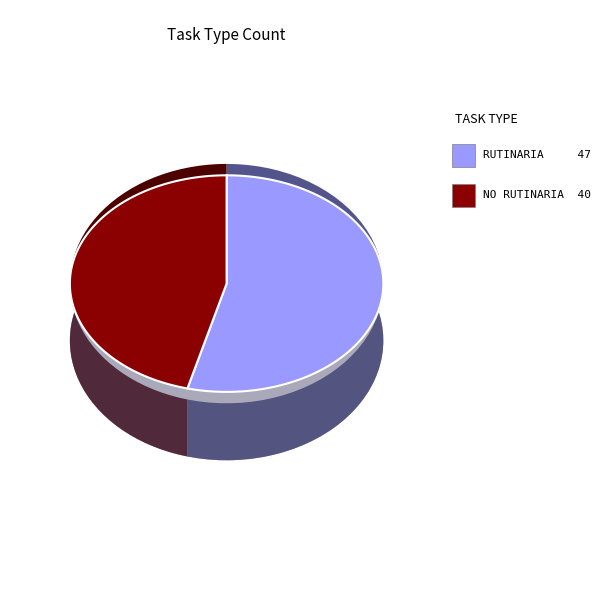

What percentage do RUTINARIA and NO RUTINARIA together represent?

100.0%